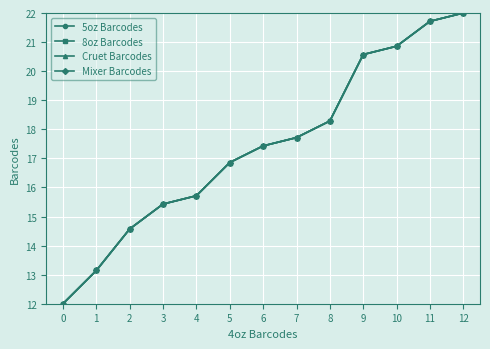

The value of 5oz Barcodes at 11 is 31.4. True or false?

False